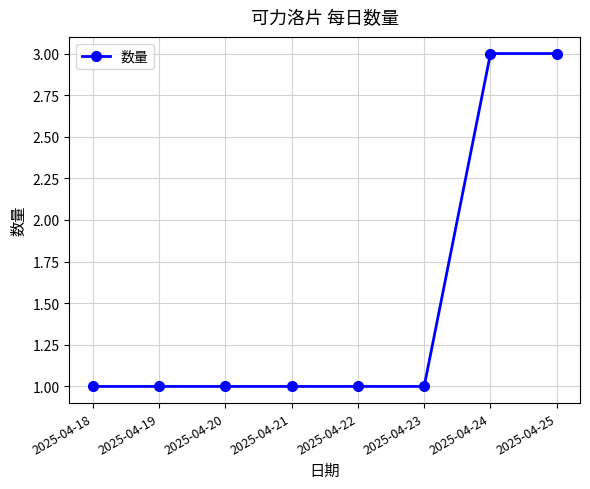

Does the chart have visible grid lines?

Yes